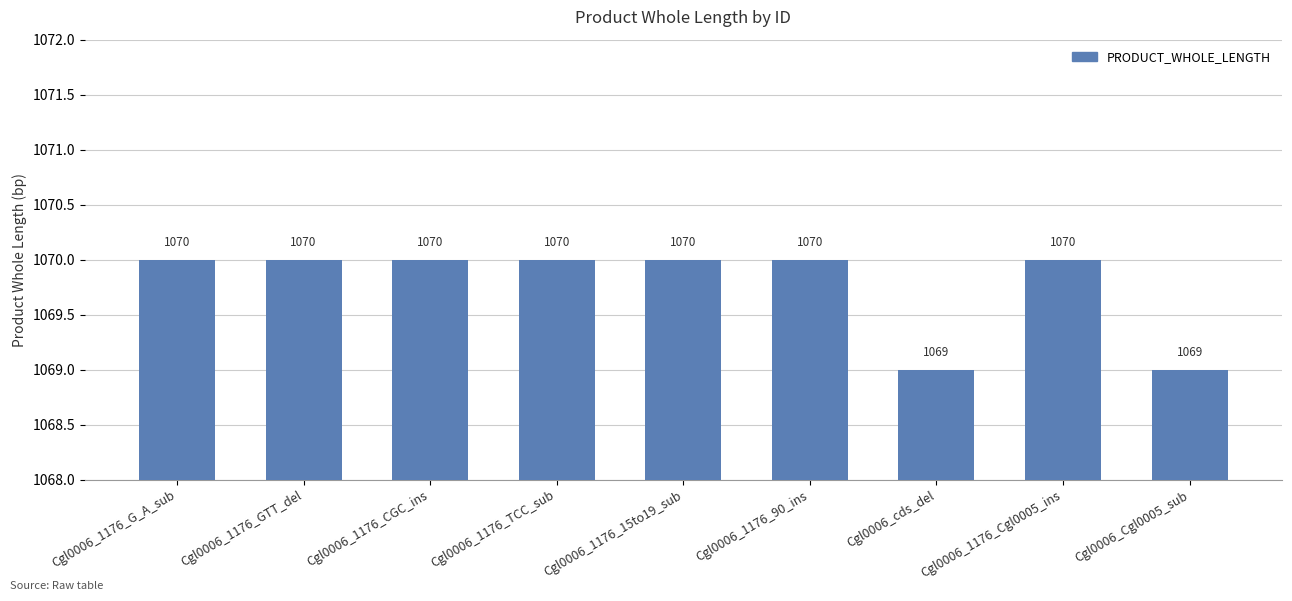

How many categories are shown in the chart?

9